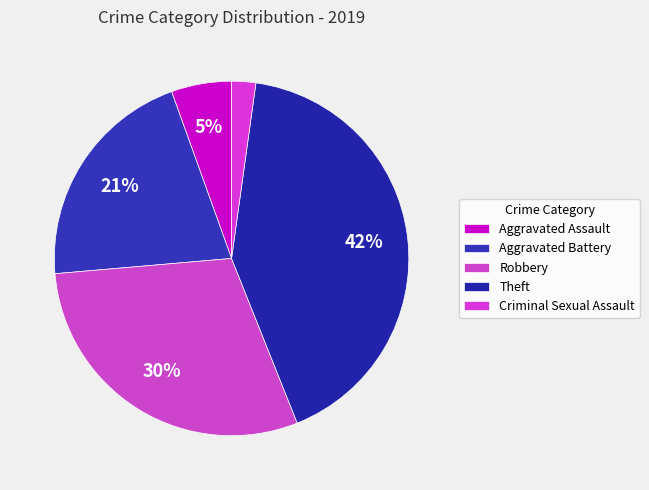

What is the ratio of the value at Robbery to the value at Aggravated Assault?

5.4